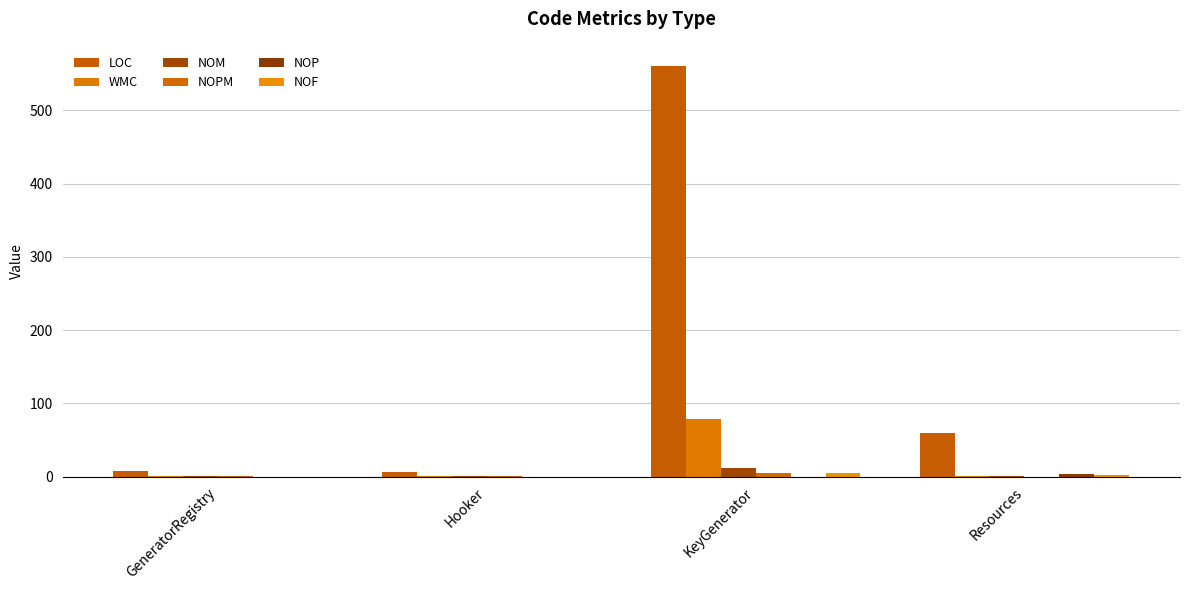

Which series has the widest spread of values?

LOC